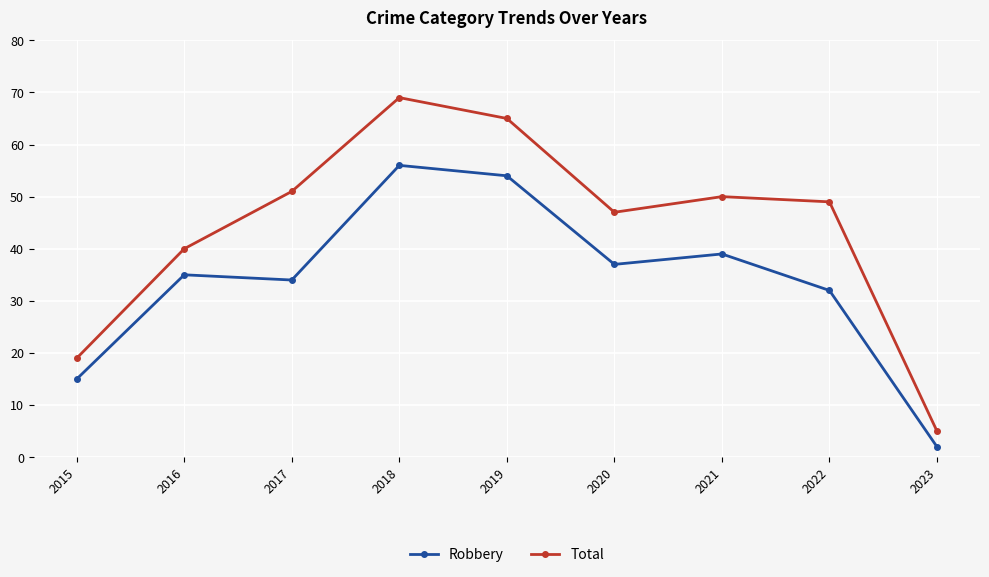

How many interior local peaks does the Total series have?

2